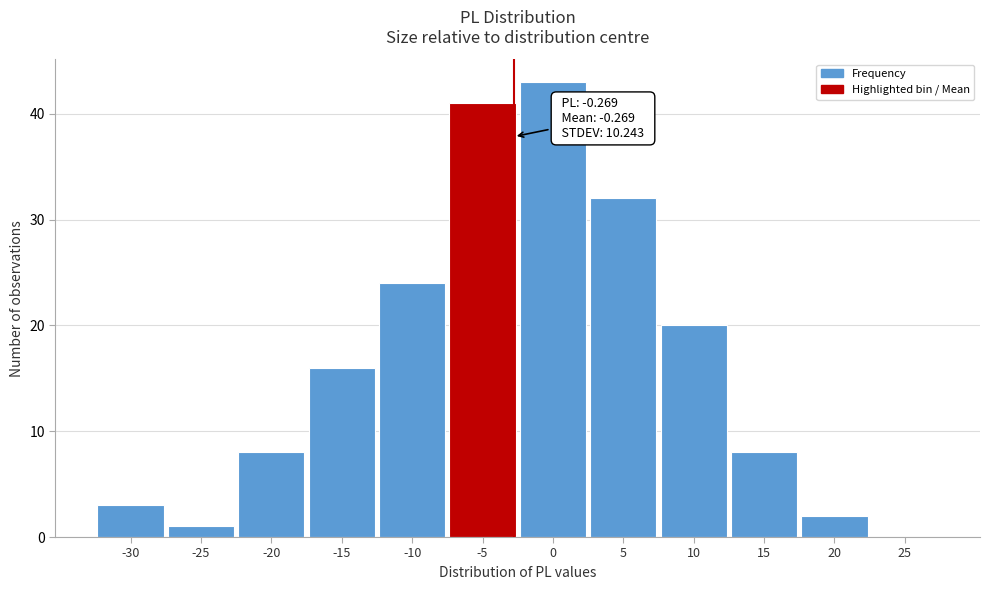

Reading right to left, extract all data points from this chart.

25=0	20=2	15=8	10=20	5=32	0=43	-5=41	-10=24	-15=16	-20=8	-25=1	-30=3